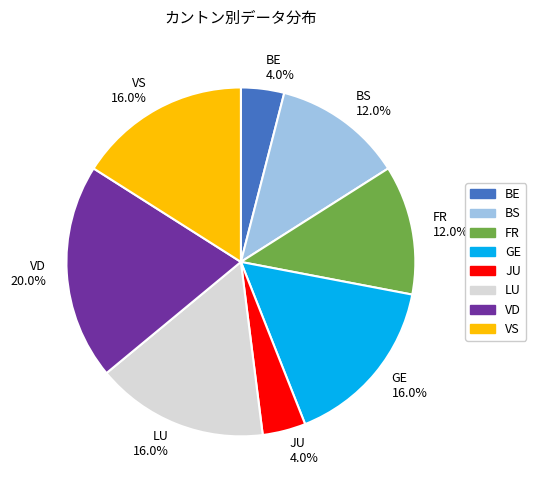

What is the largest slice in the pie chart?

VD